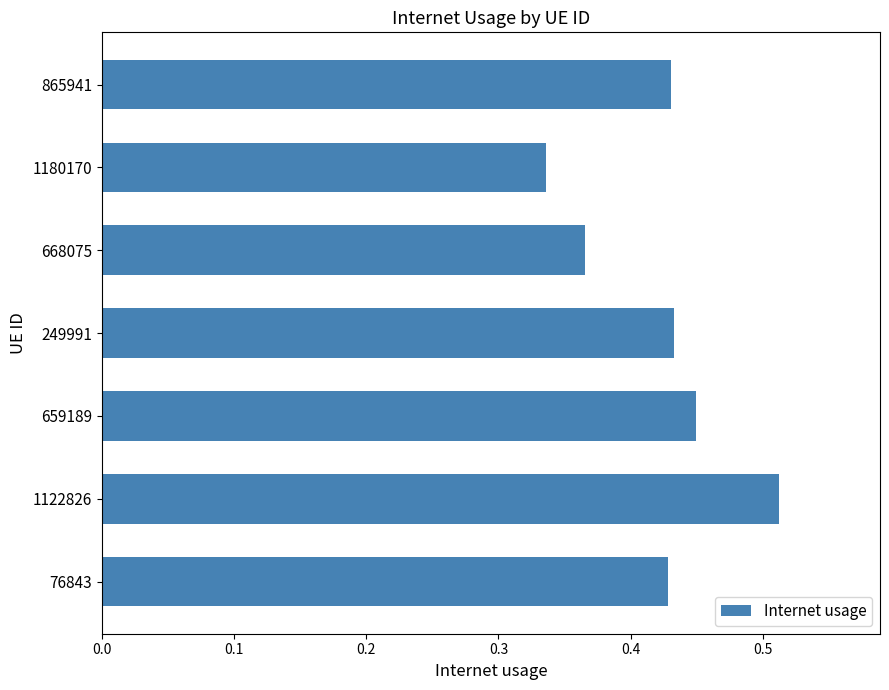

Which category has the highest value across all series?

1122826